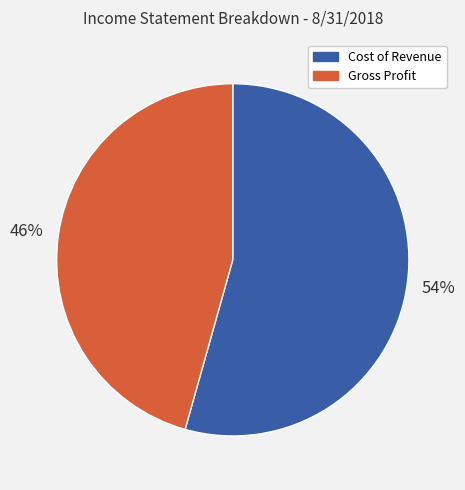

Is there a majority slice in this chart?

Yes